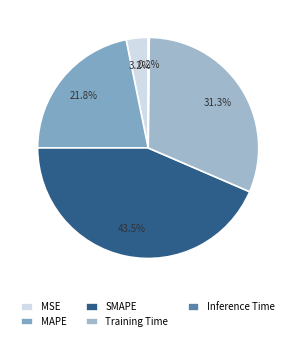

Approximately how many times larger is the value at SMAPE compared to MAPE?

2.0